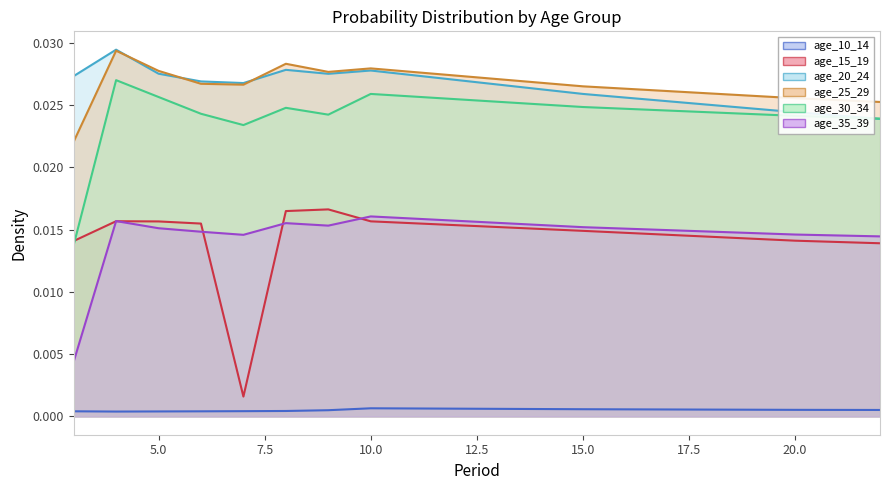

In age_10_14, how many points are higher than both neighbors (excluding endpoints)?

1